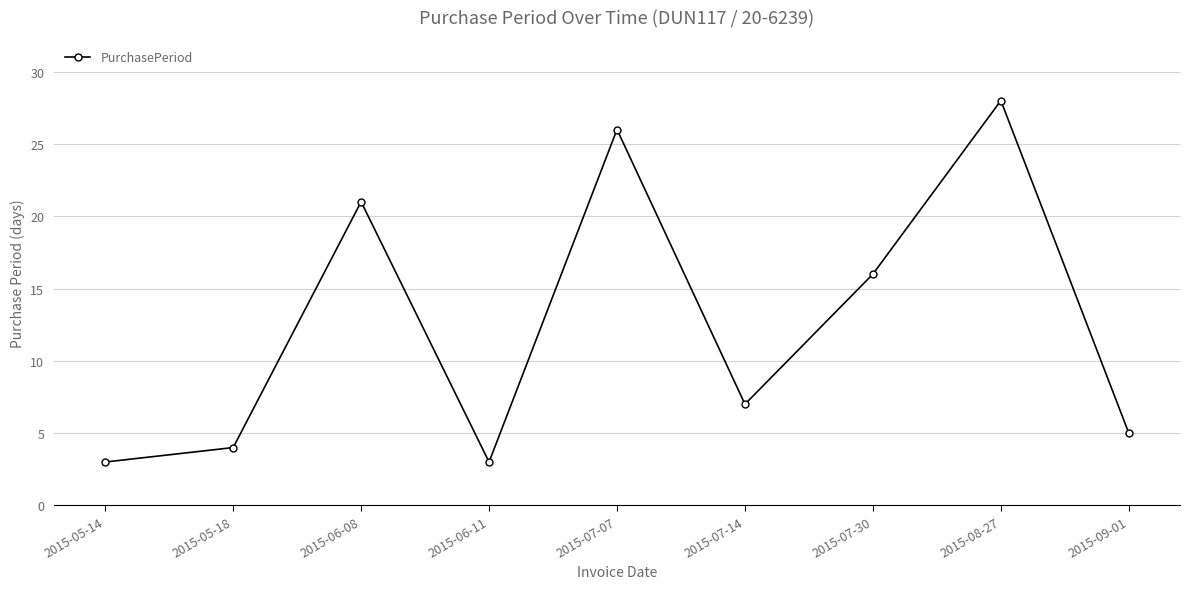

What is the label of the 9th point from the right?

2015-05-14